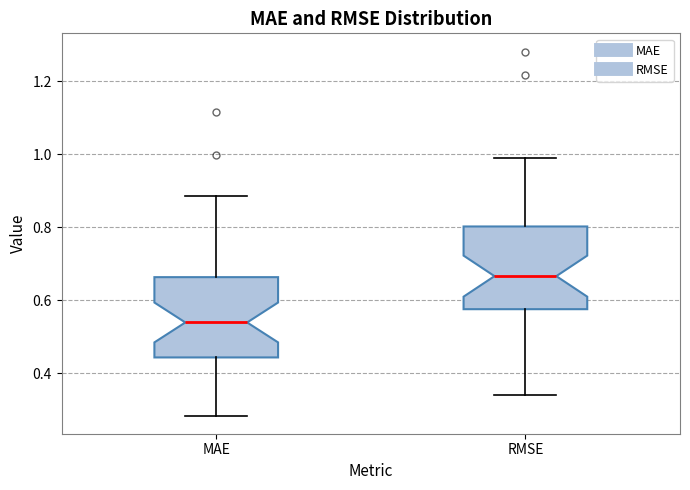

Reading left to right, read every box against the y-axis: the position of its median line, the range the box covers, and the ends of its whiskers. The values are not printed on the chart, so give them approximately, as read against the axis.

MAE: median 0.54, box 0.44 to 0.66, whiskers 0.28 to 0.88
RMSE: median 0.66, box 0.58 to 0.80, whiskers 0.34 to 1.00